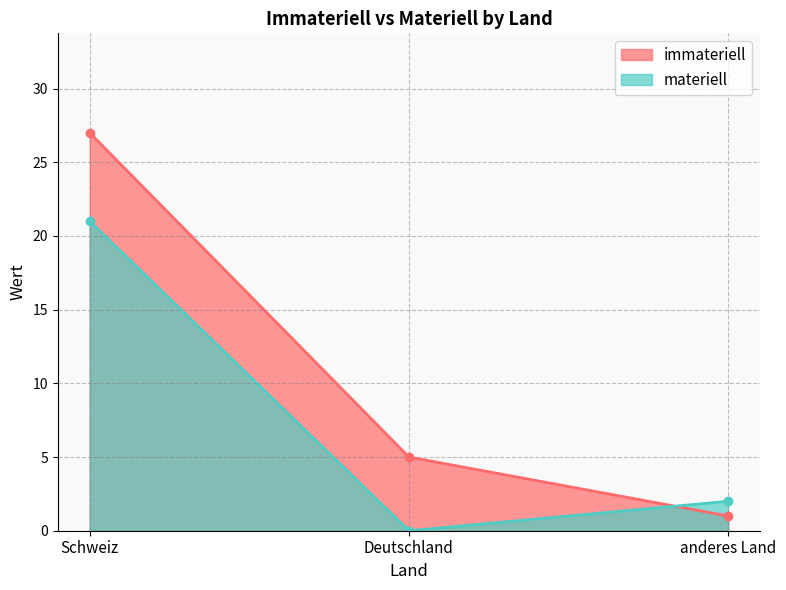

What is the approximate value of immateriell at Deutschland?

5